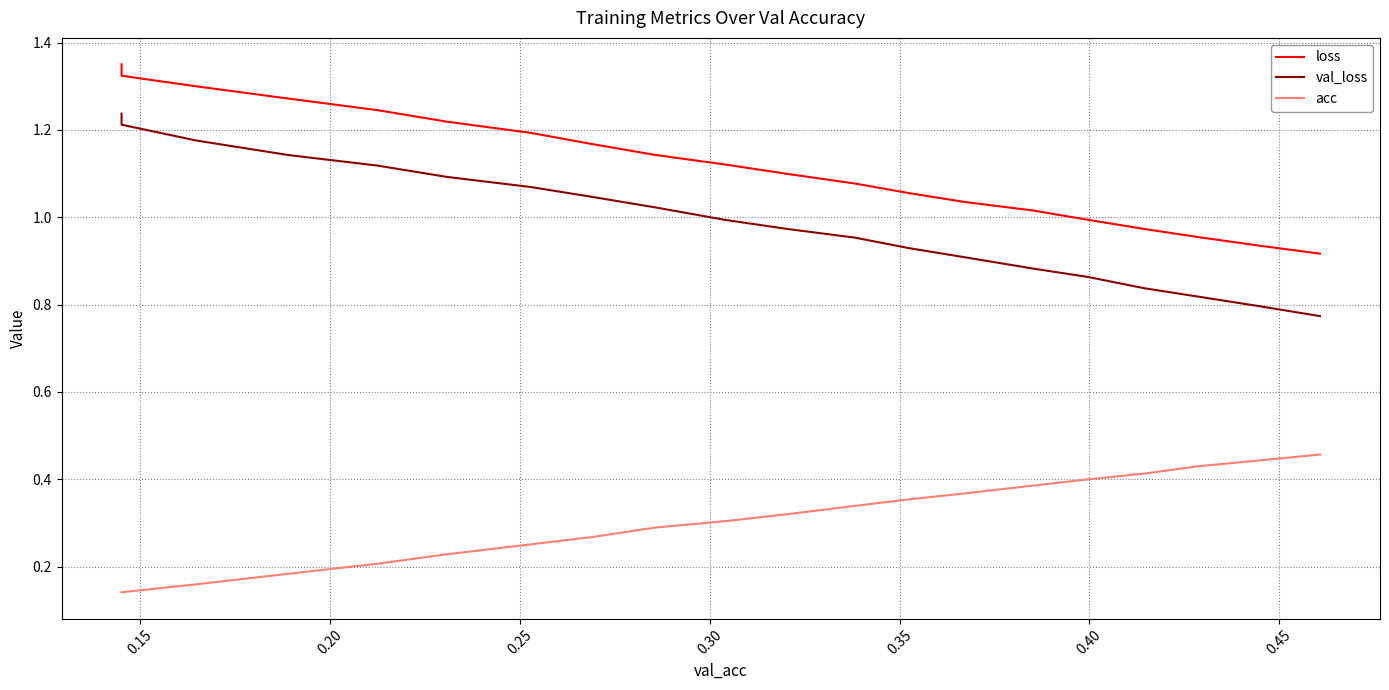

True or false: acc and val_loss cross at least once.

False